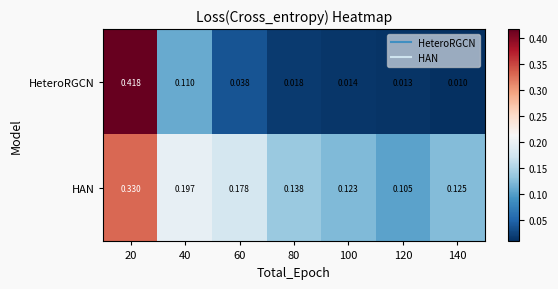

Between 80 and 140, which series saw the biggest shift?

HAN